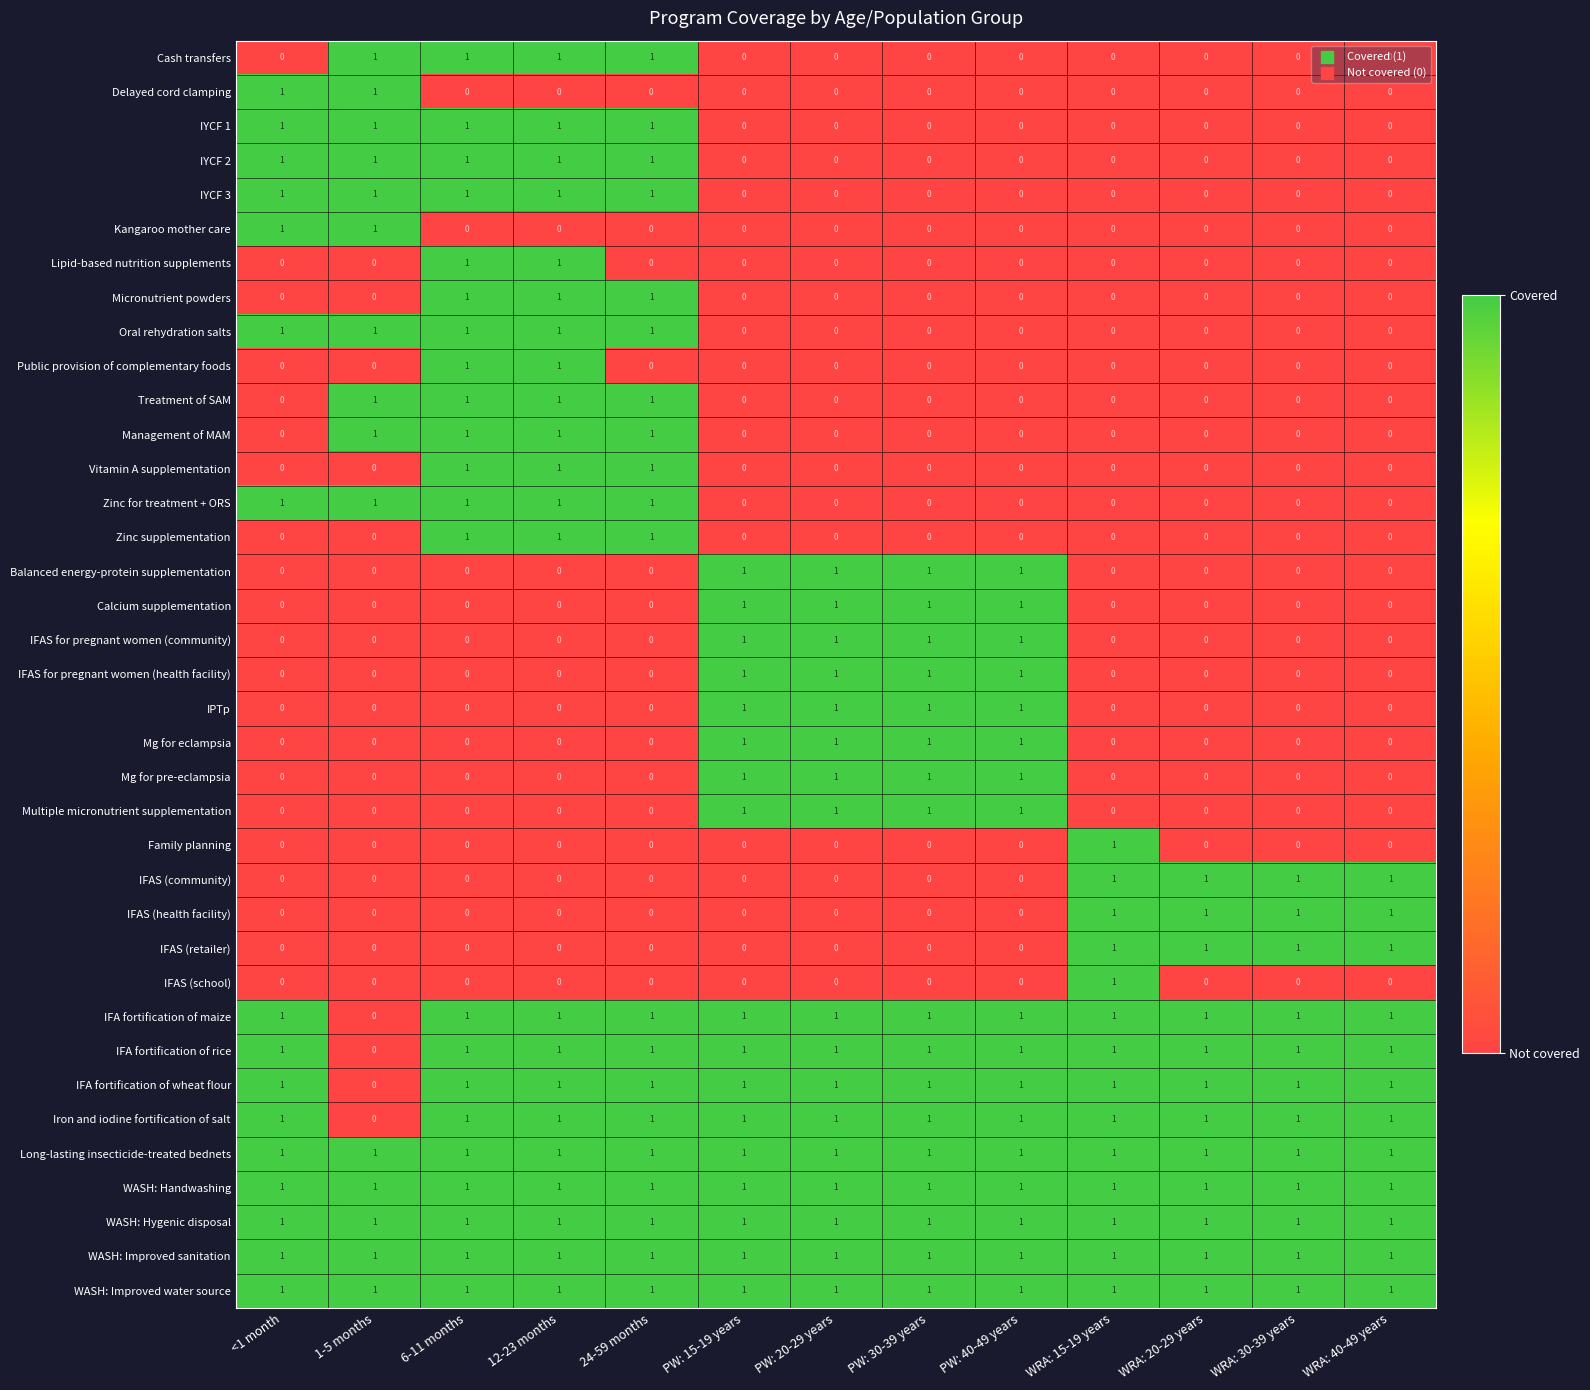

How many values in IFAS (school) are above zero?

1